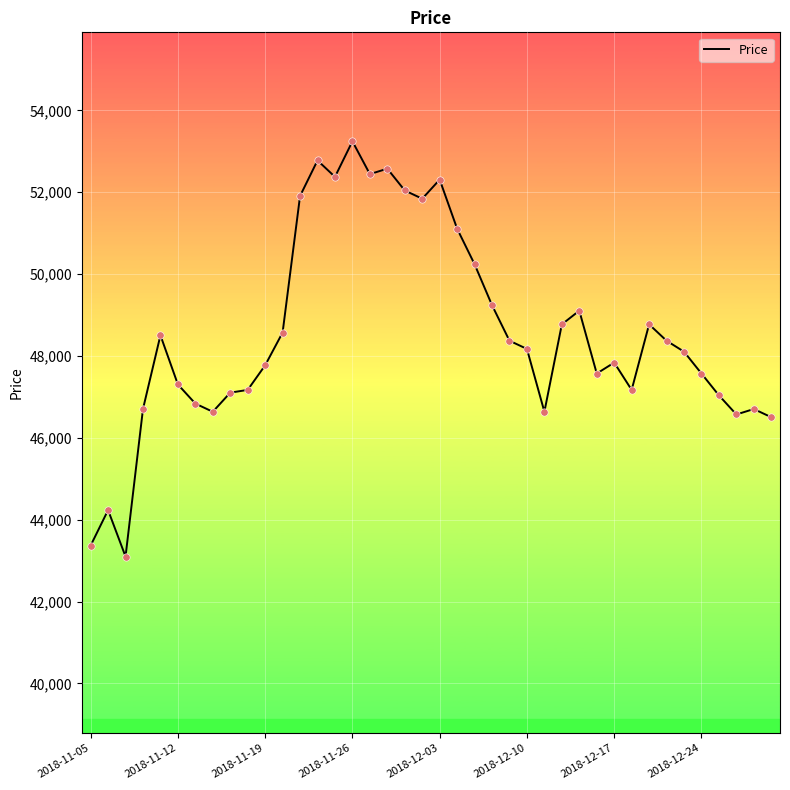

What is the difference between the maximum and minimum values?

10142